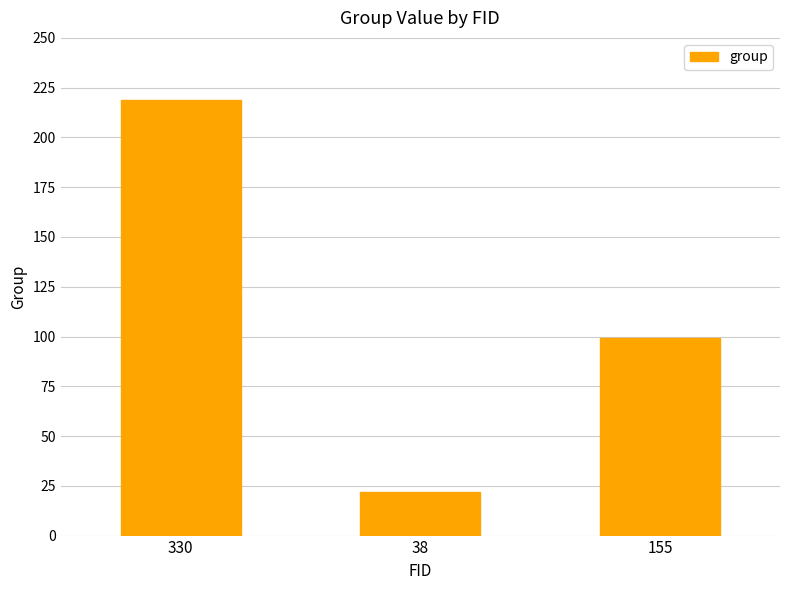

What is the label of the 1st bar from the left?

330